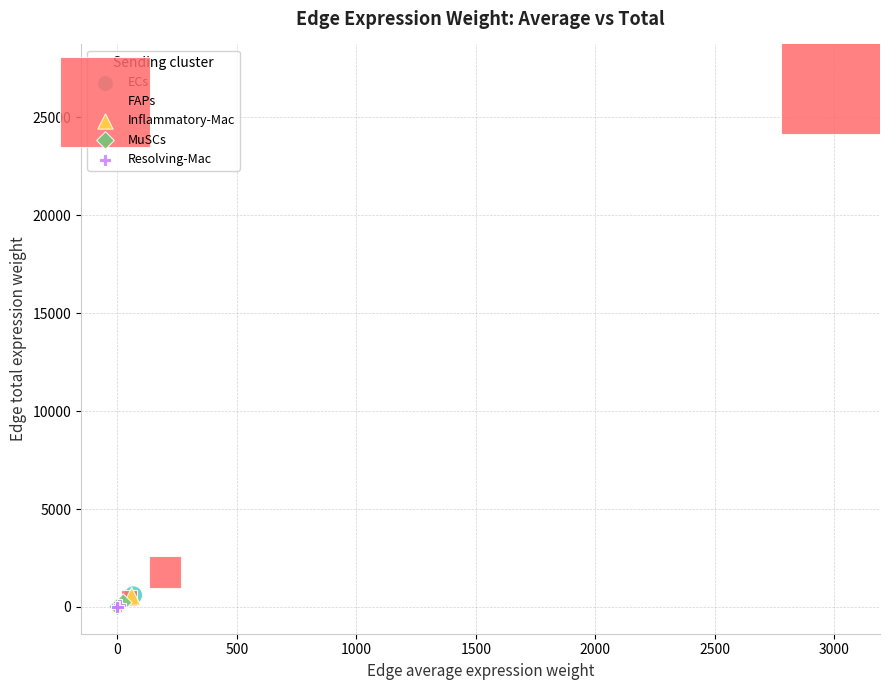

Which series reaches the maximum Y coordinate?

FAPs